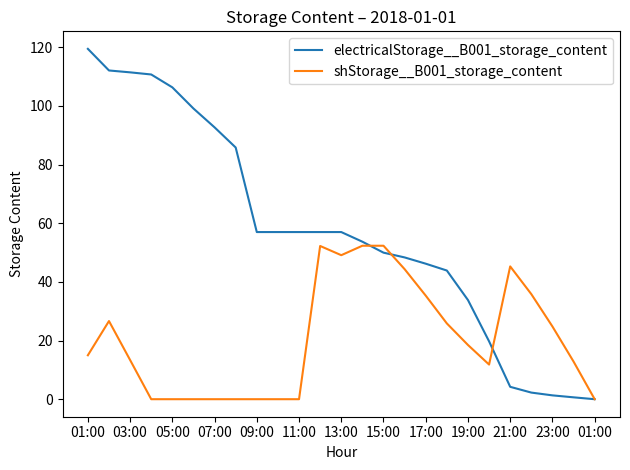

What is the maximum value for electricalStorage__B001_storage_content?

119.5